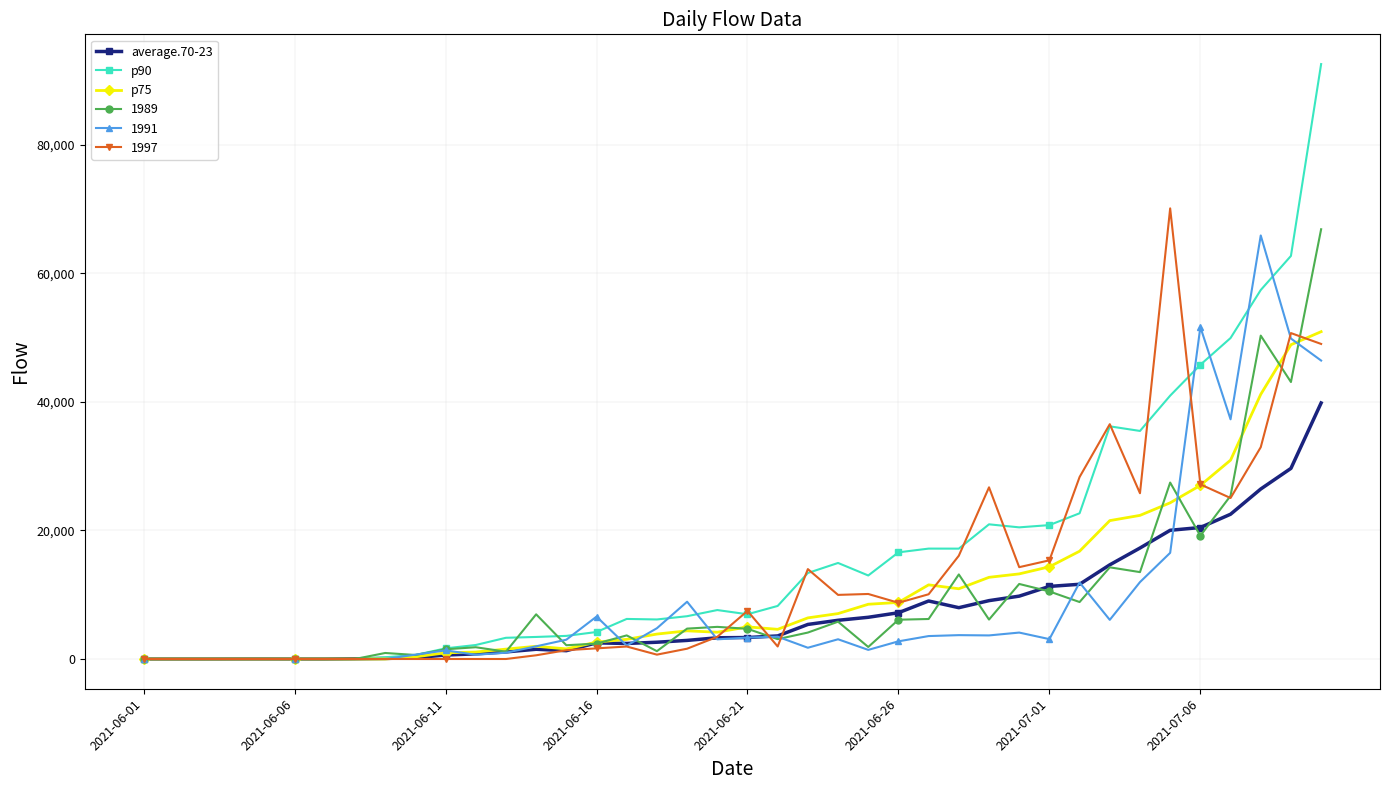

Which series has the widest spread of values?

p90